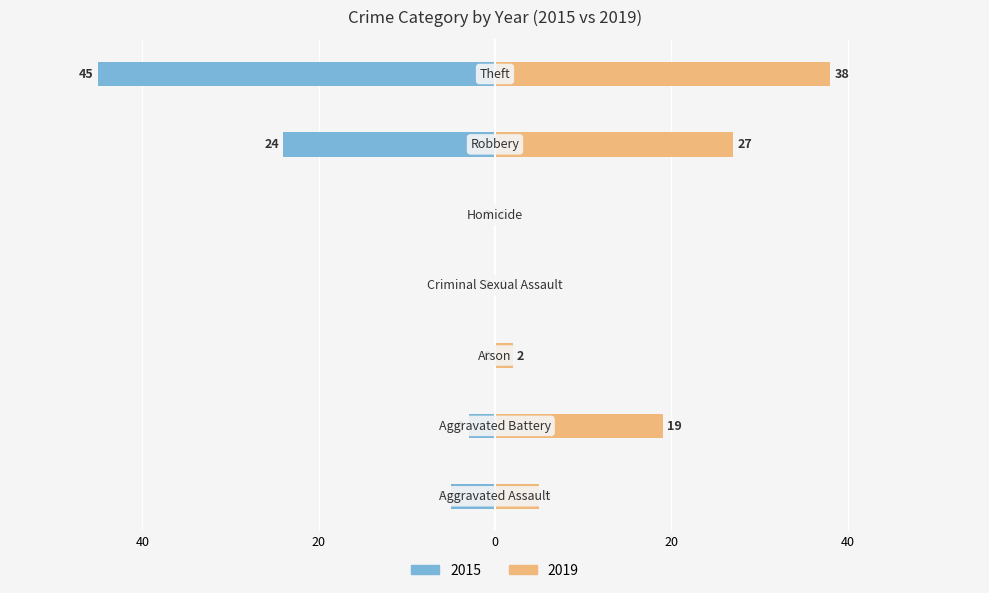

Where does the 2019 series first go above 5?

Aggravated Battery